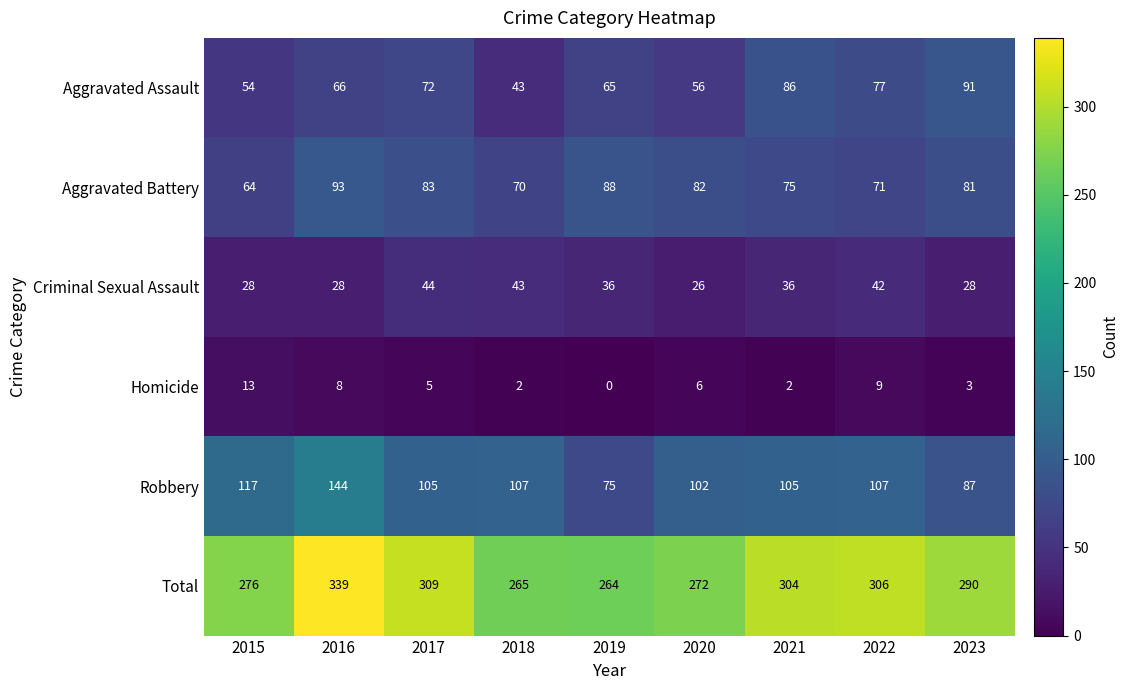

What is the spread (max minus min) of values at 2021?

302